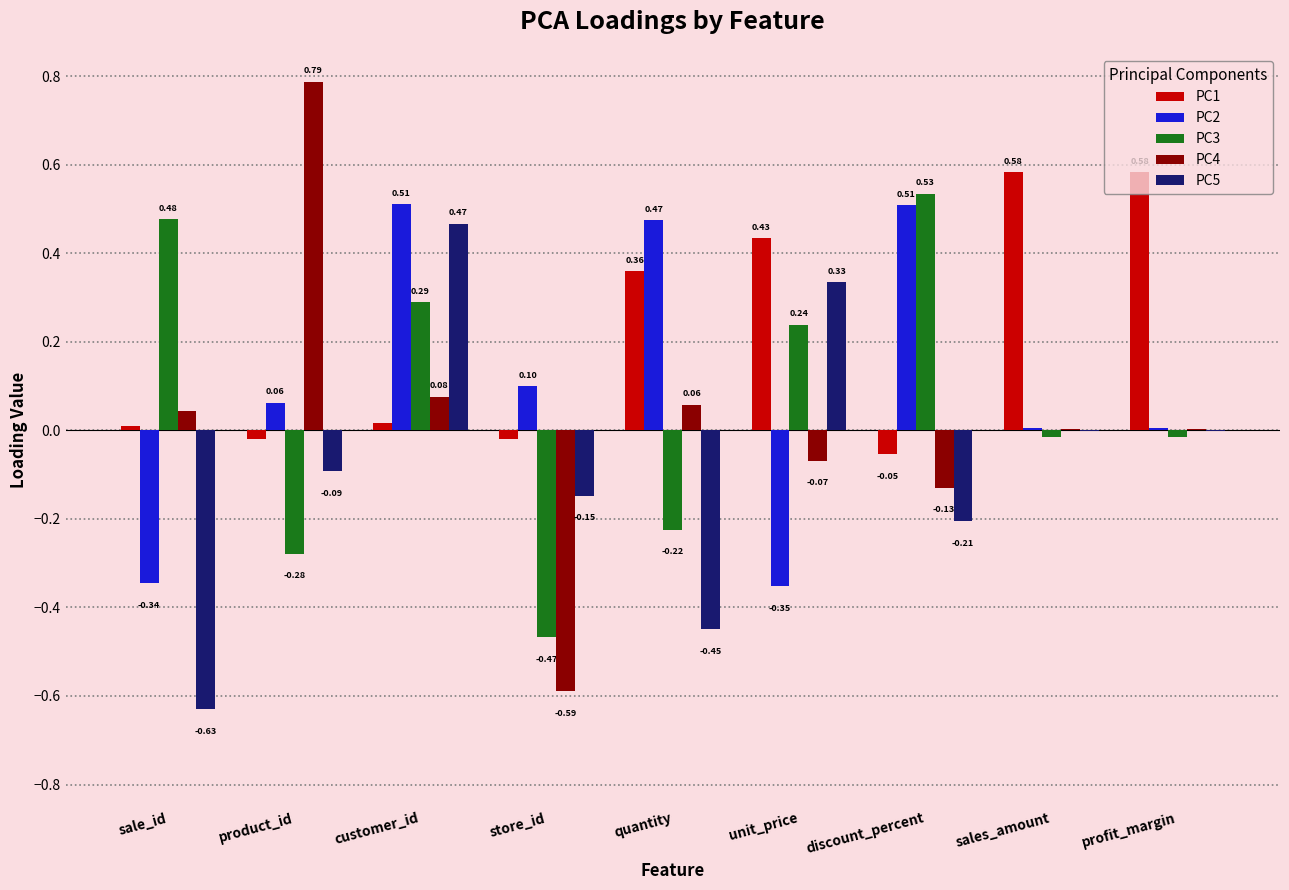

At which category does the chart reach its peak across all series?

product_id